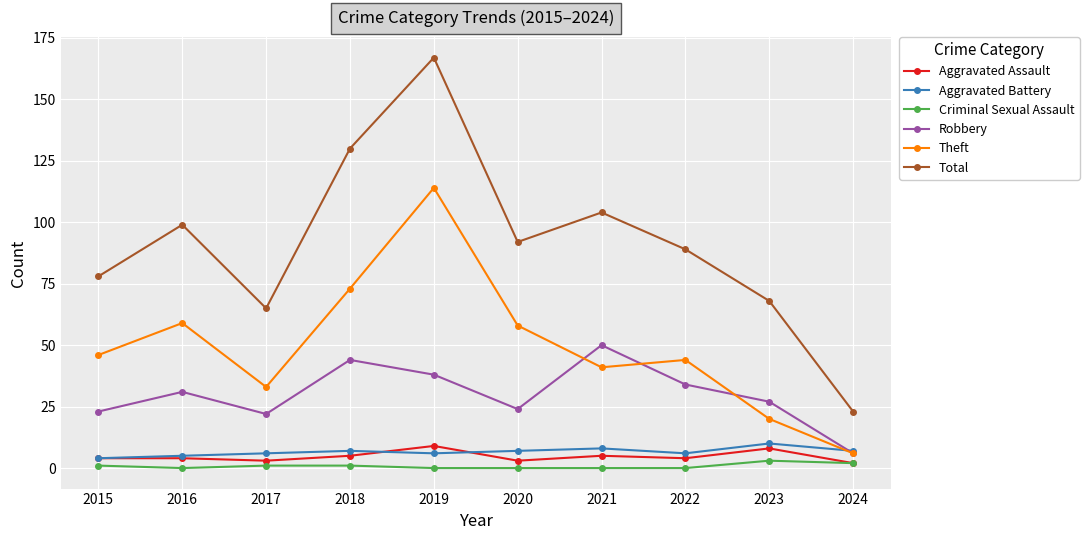

What is the value of the Theft point at the 6th from the left?

58